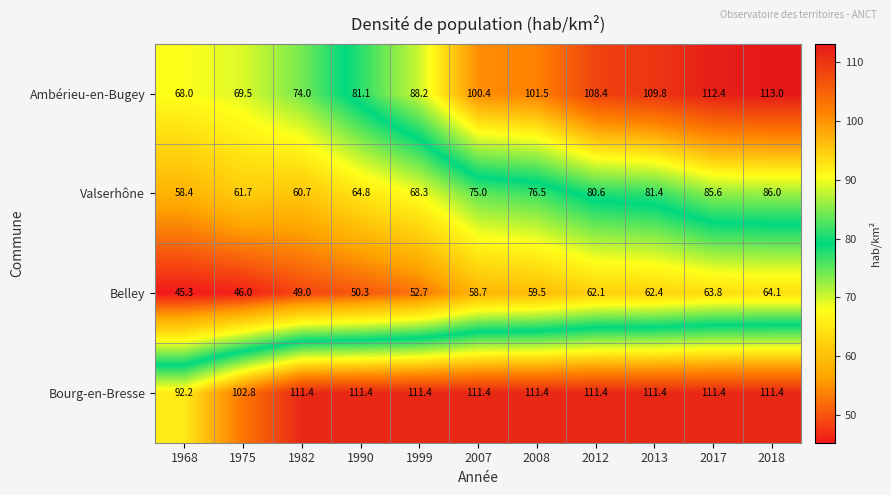

At which label is Bourg-en-Bresse closest to 101?

1975